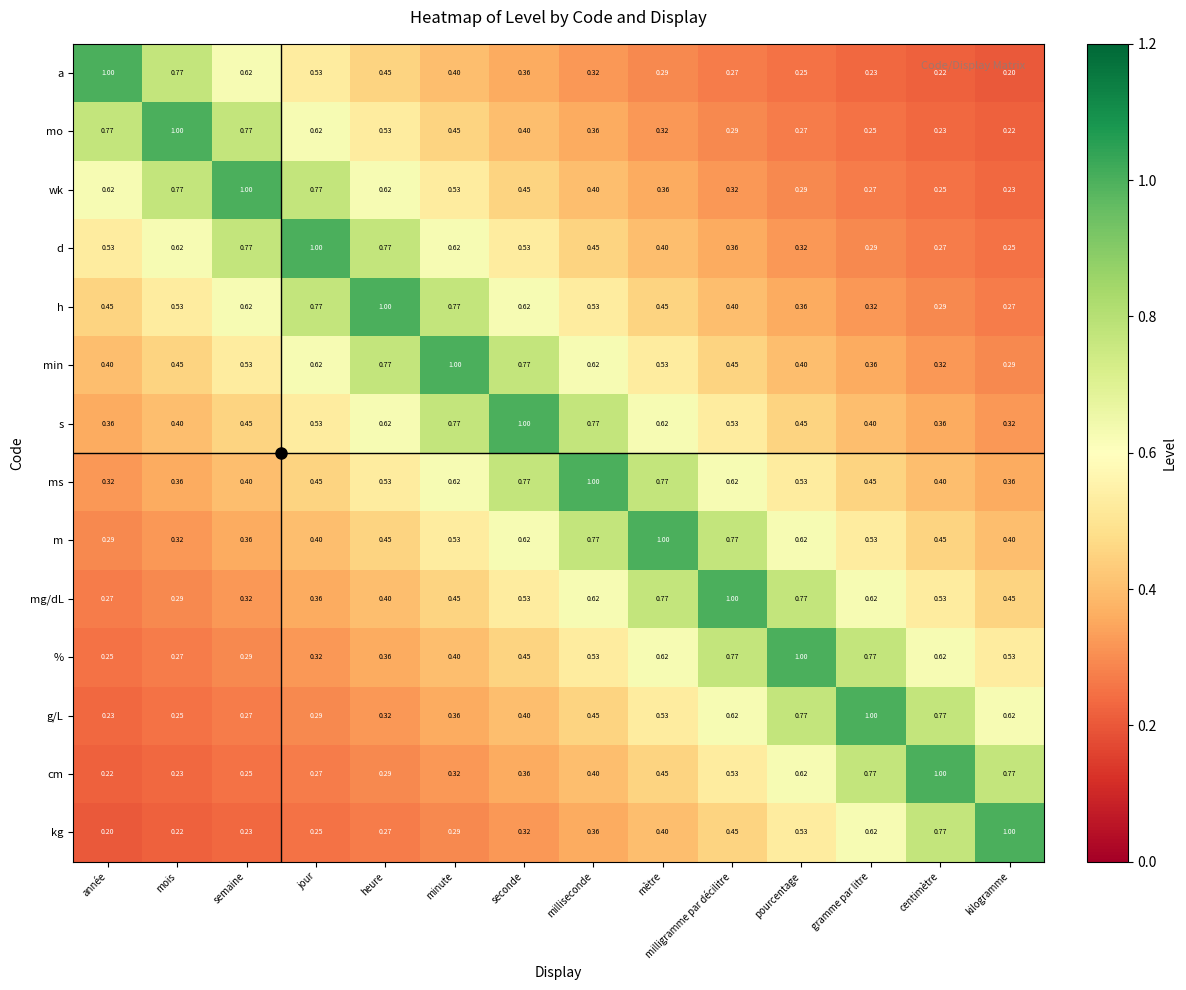

At which label does s reach its peak?

seconde